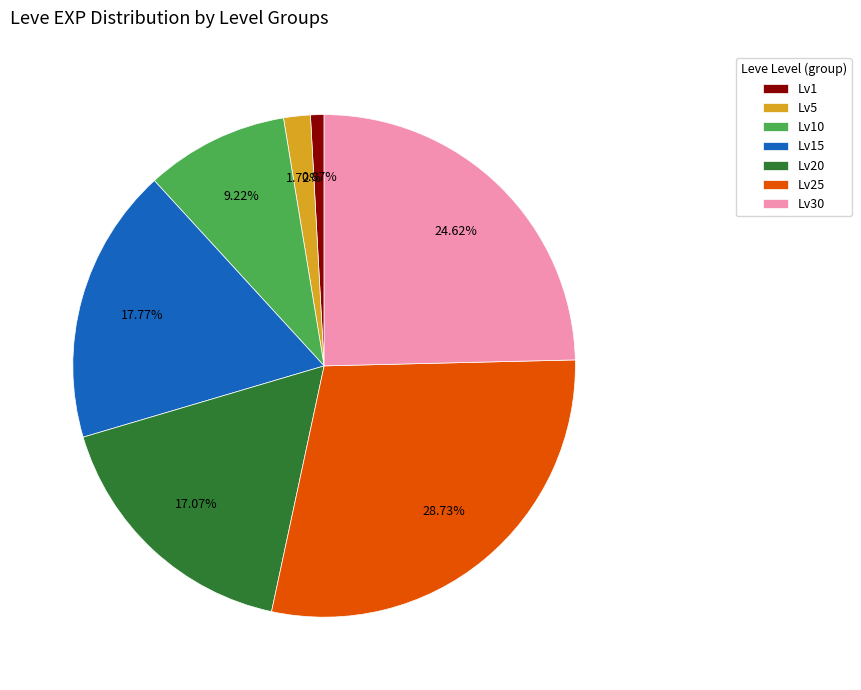

Which category has the biggest portion of the pie?

Lv25